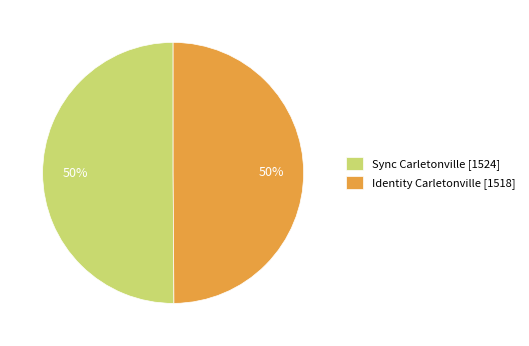

What is the ratio of the value at Sync Carletonville [1524] to the value at Identity Carletonville [1518]?

1.0